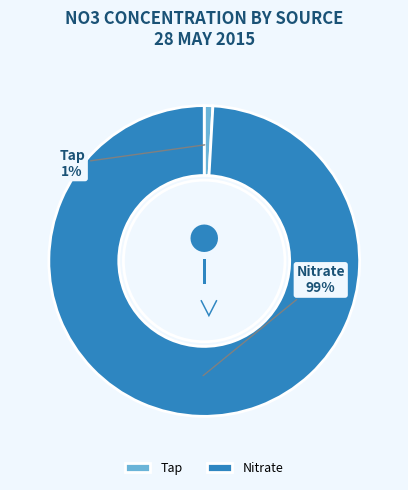

True or false: Nitrate accounts for 19% of the total.

False